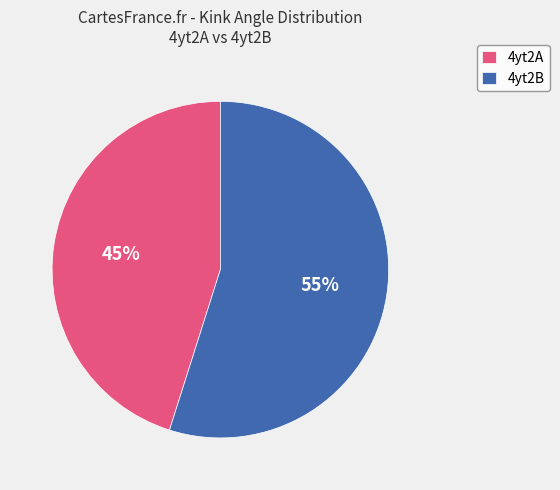

Is it true that 4yt2A is 45% of the pie?

True